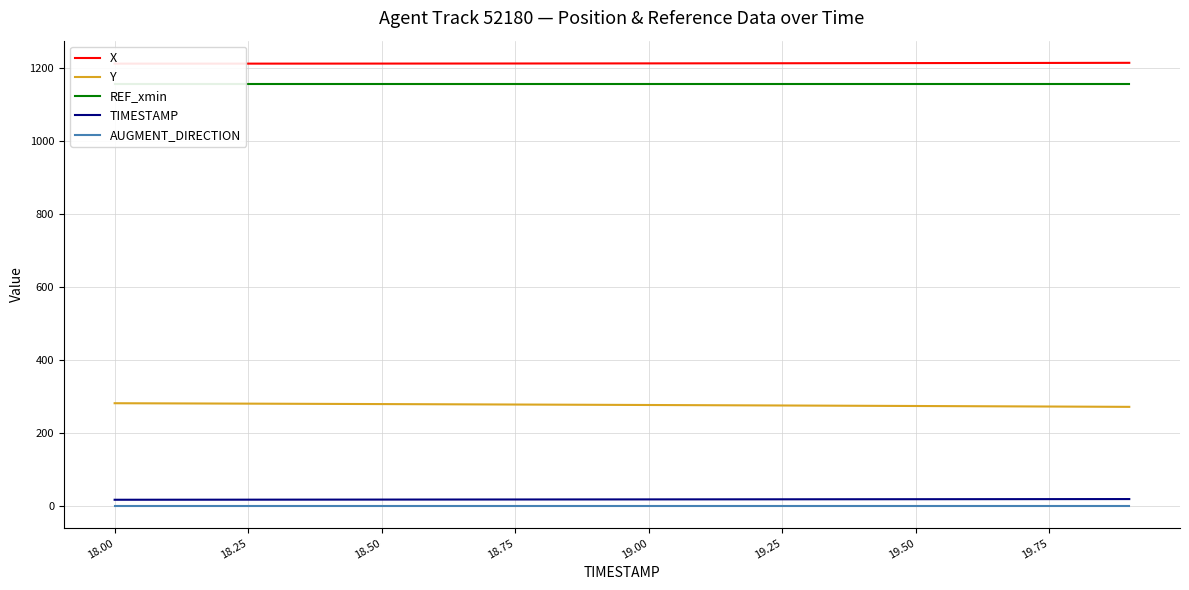

True or false: AUGMENT_DIRECTION and TIMESTAMP cross at least once.

False